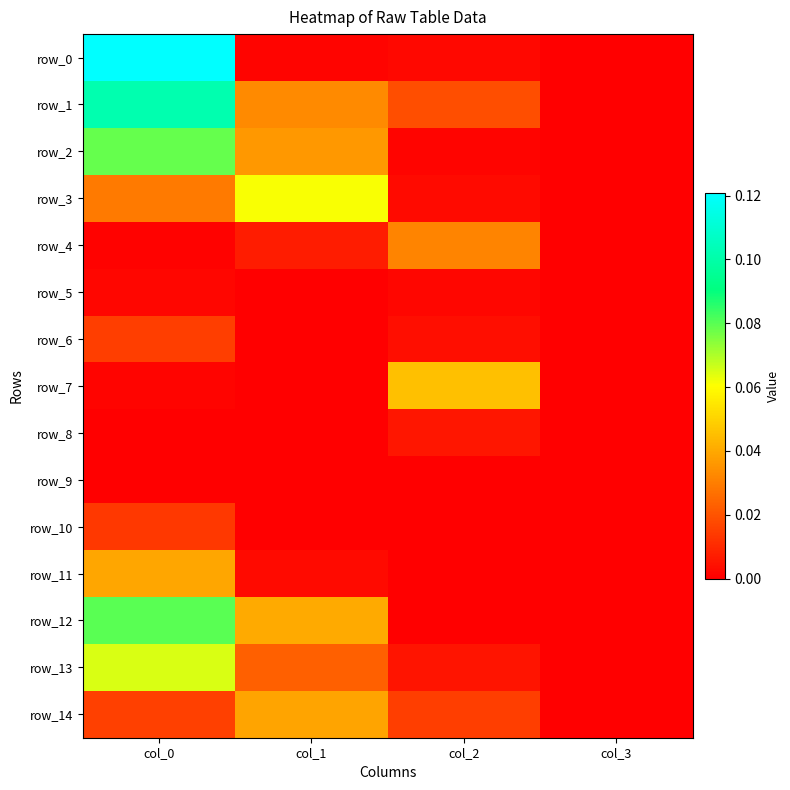

What is the maximum value for row_12?

0.1